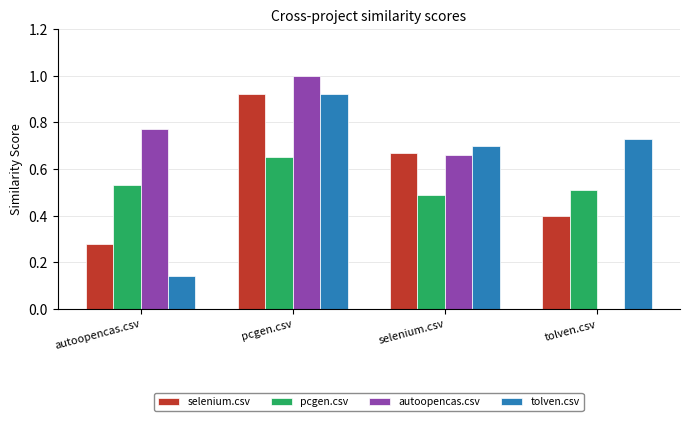

How many groups of bars are there?

4